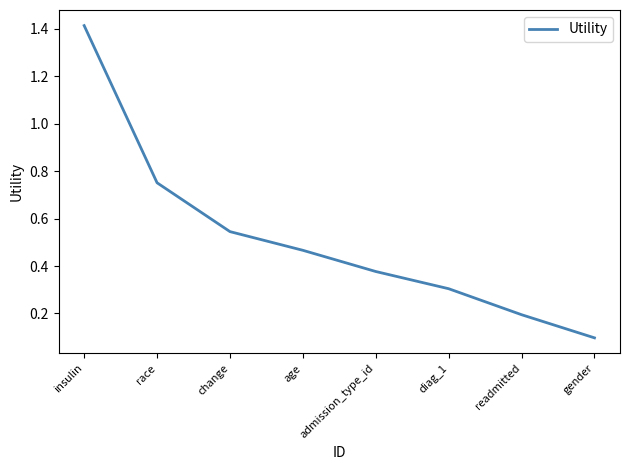

At which label is the value closest to 0?

gender